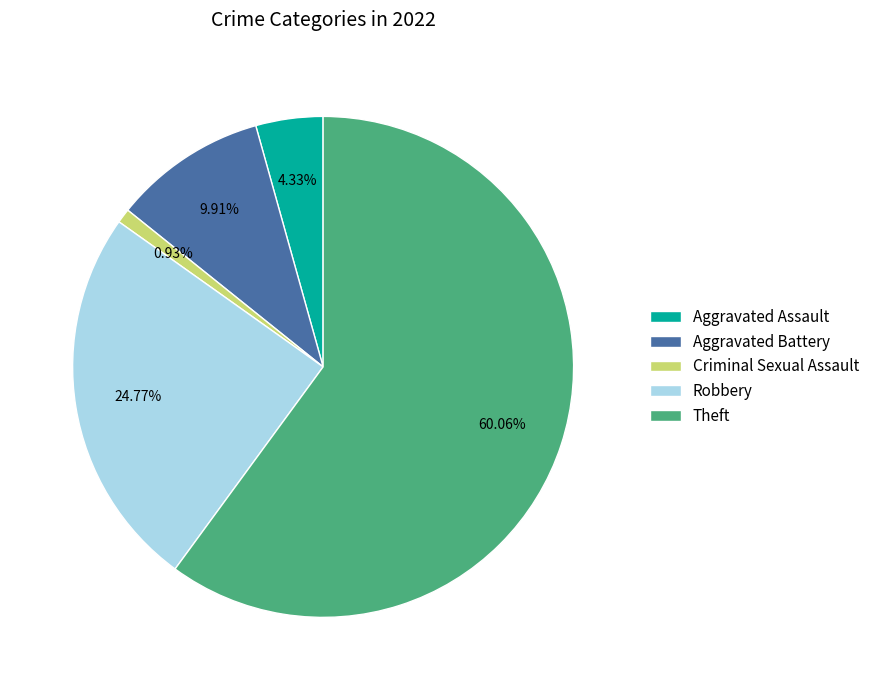

Rank the categories by value from highest to lowest.

Theft, Robbery, Aggravated Battery, Aggravated Assault, Criminal Sexual Assault